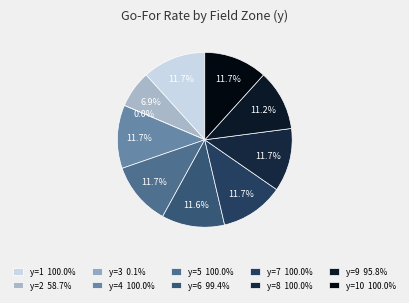

How many segments does this pie chart have?

10